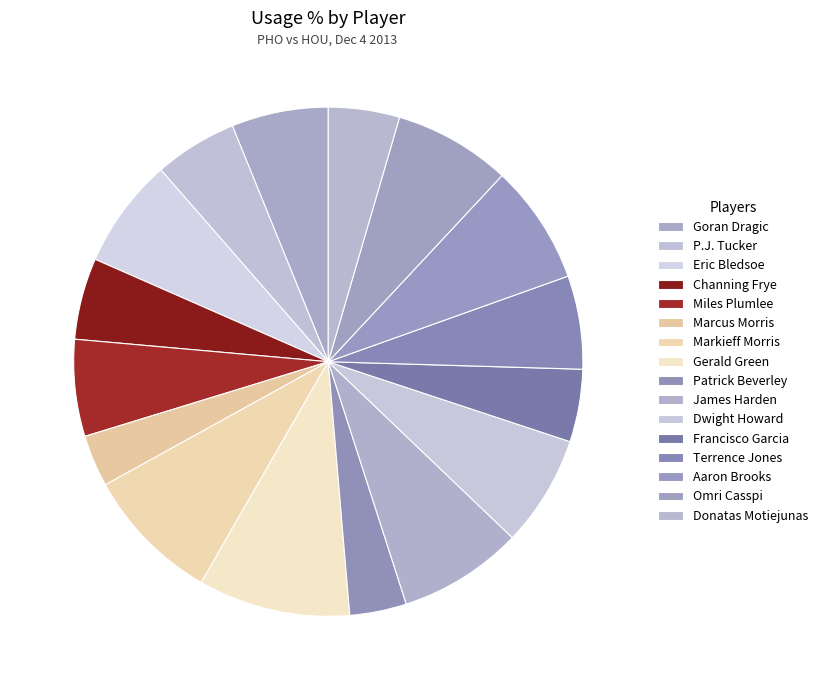

Count the number of slices in the pie.

16